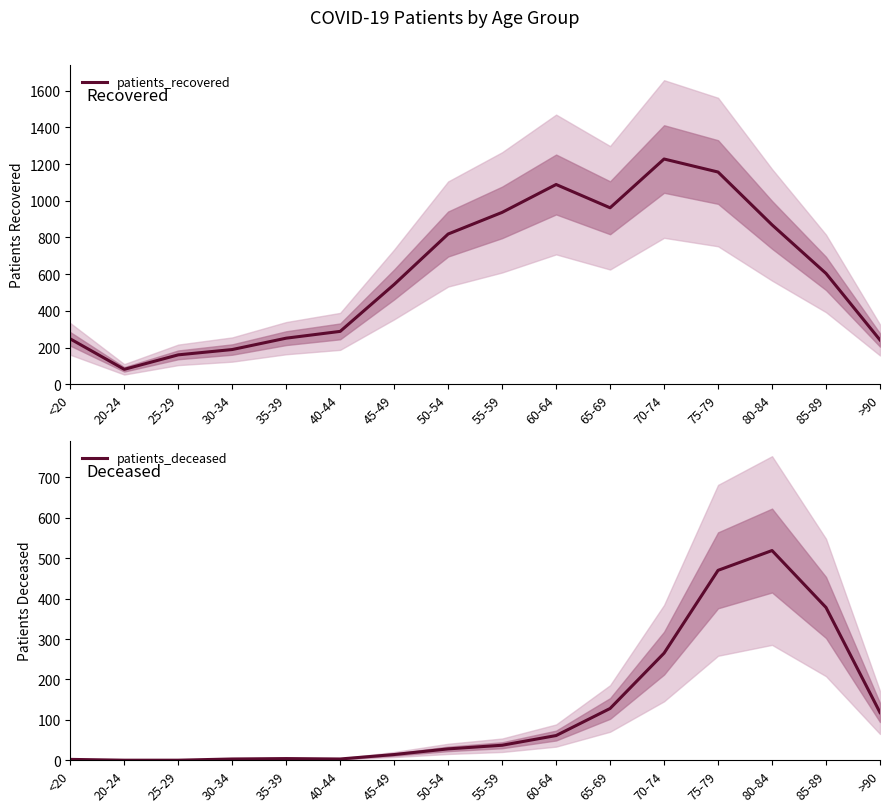

What is the lowest value of the patients_recovered series?

81